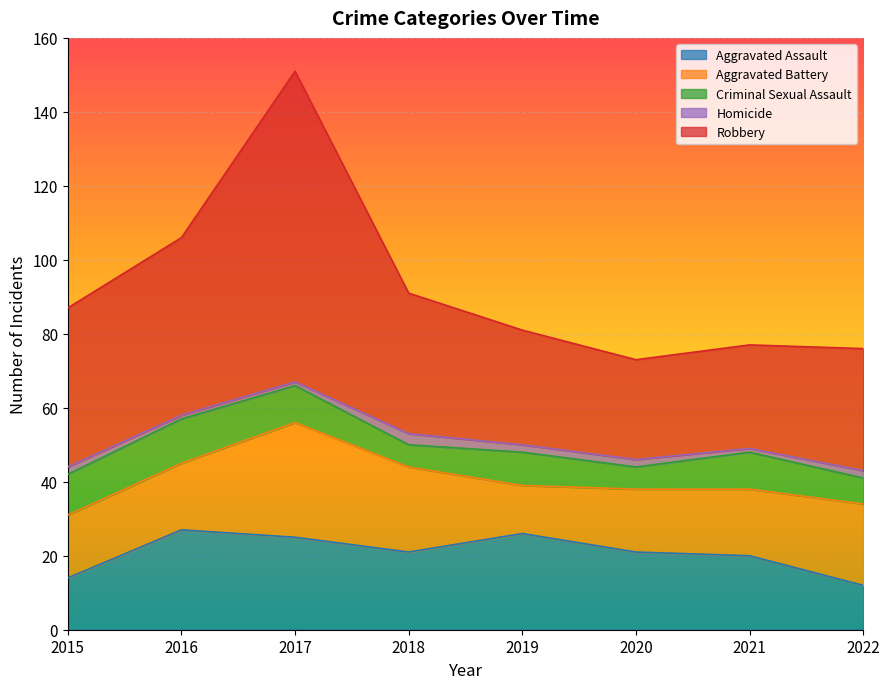

What is the difference between the maximum and minimum values in the Criminal Sexual Assault series?

6